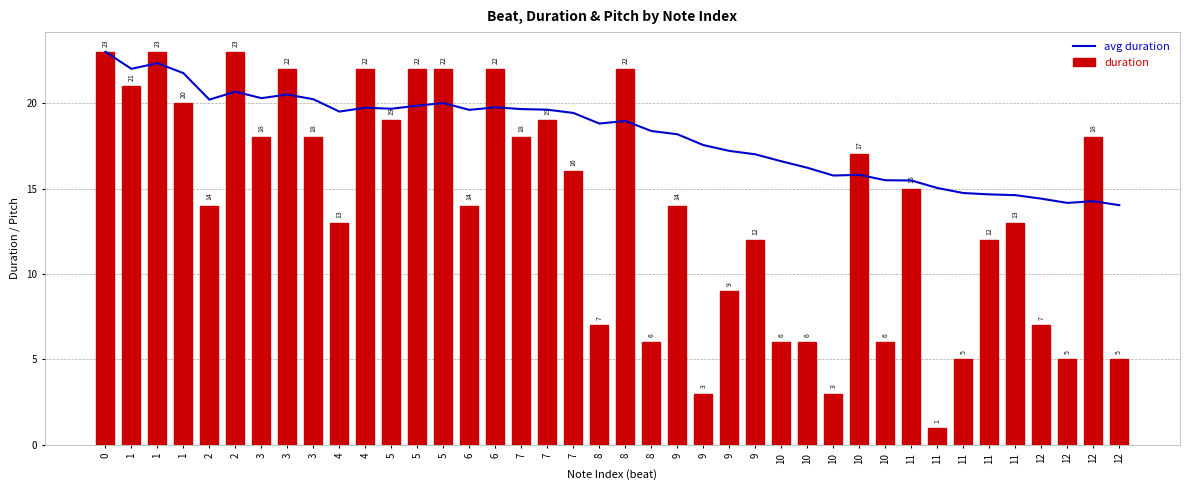

Which label corresponds to the smallest value in the chart?

11